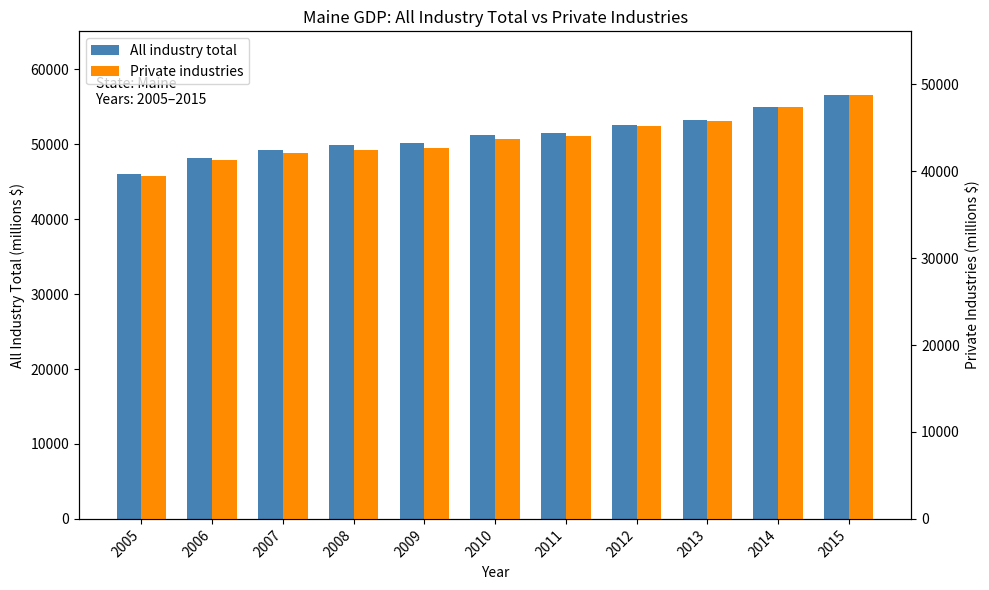

How many groups of bars are there?

11